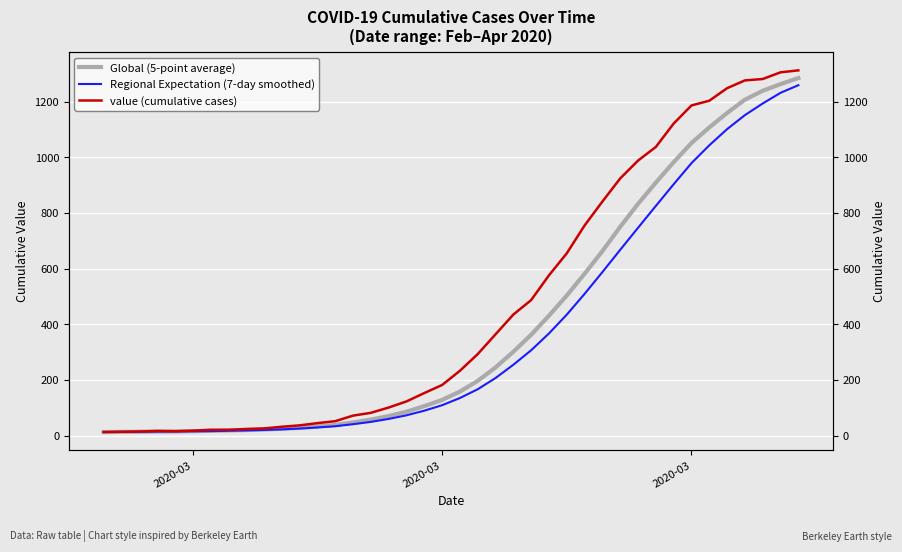

How many interior local peaks does the value (cumulative cases) series have?

1